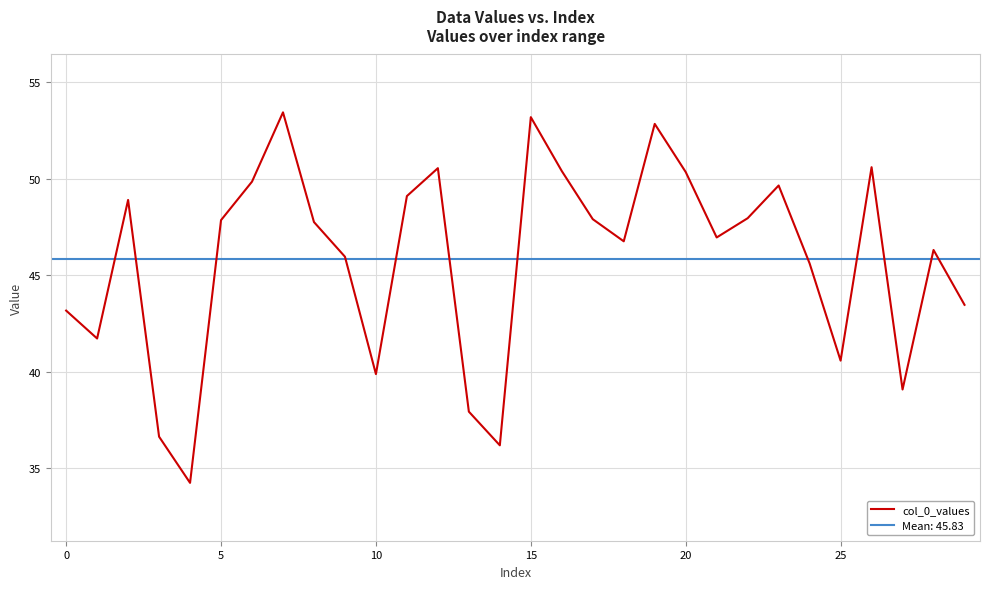

Does the chart have visible grid lines?

Yes